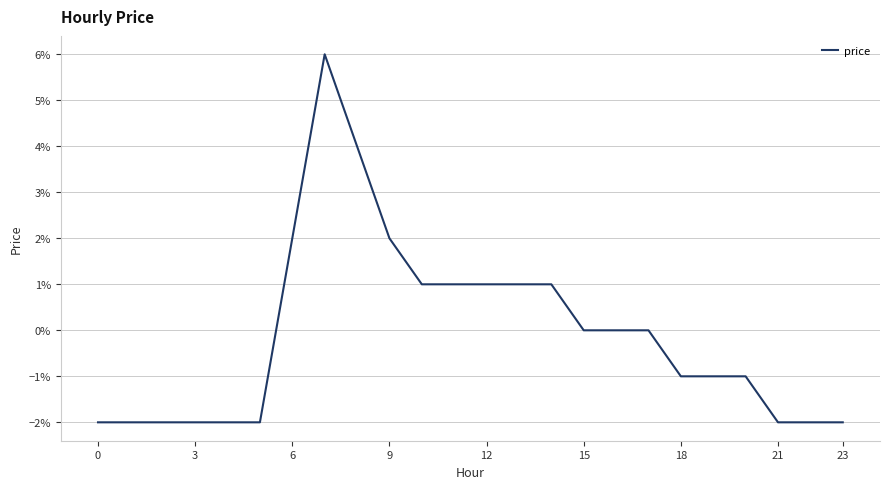

What is the difference between the second highest and minimum values?

0.1